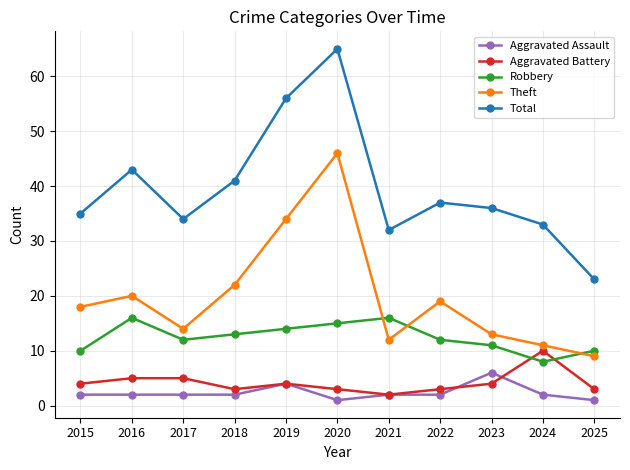

What is the difference between the highest and lowest values at 2024?

31